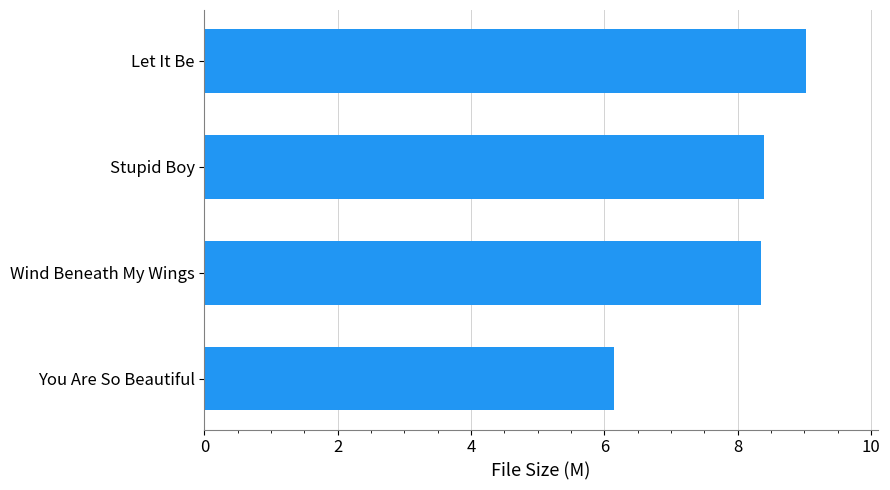

What is the change in value from You Are So Beautiful to Stupid Boy?

+2.2